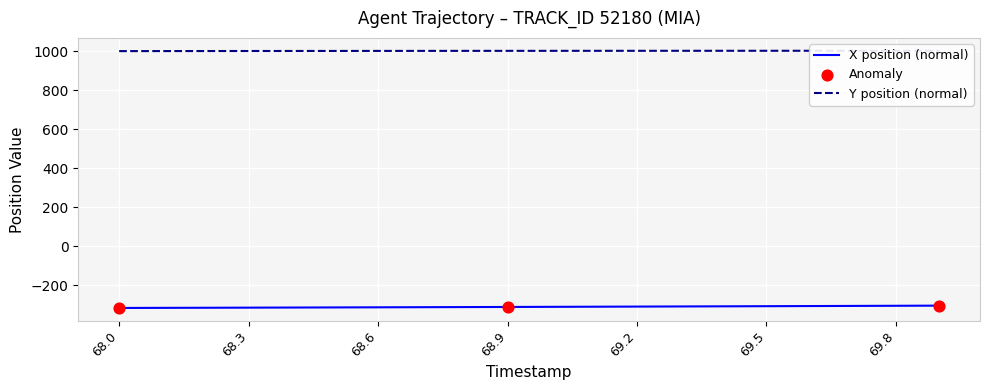

Which series has the largest total across all categories?

Y